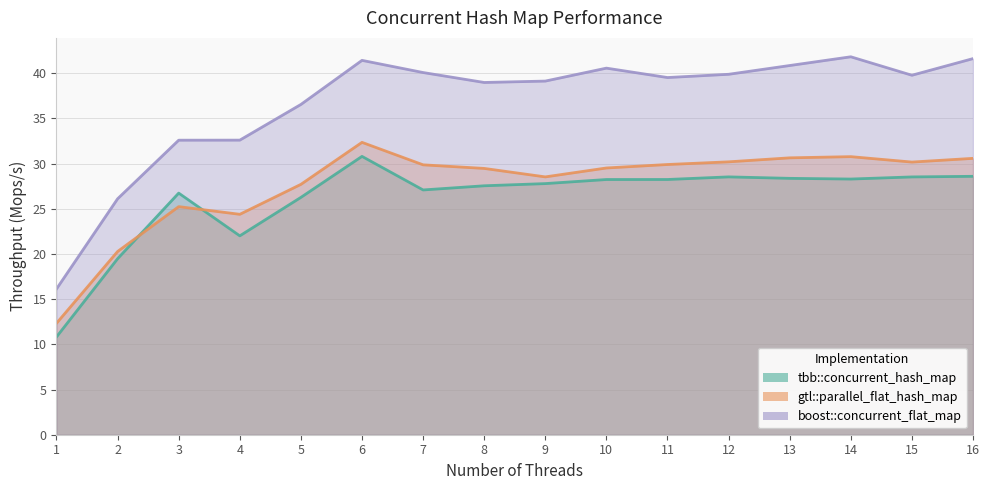

How many interior local peaks does the tbb::concurrent_hash_map series have?

3